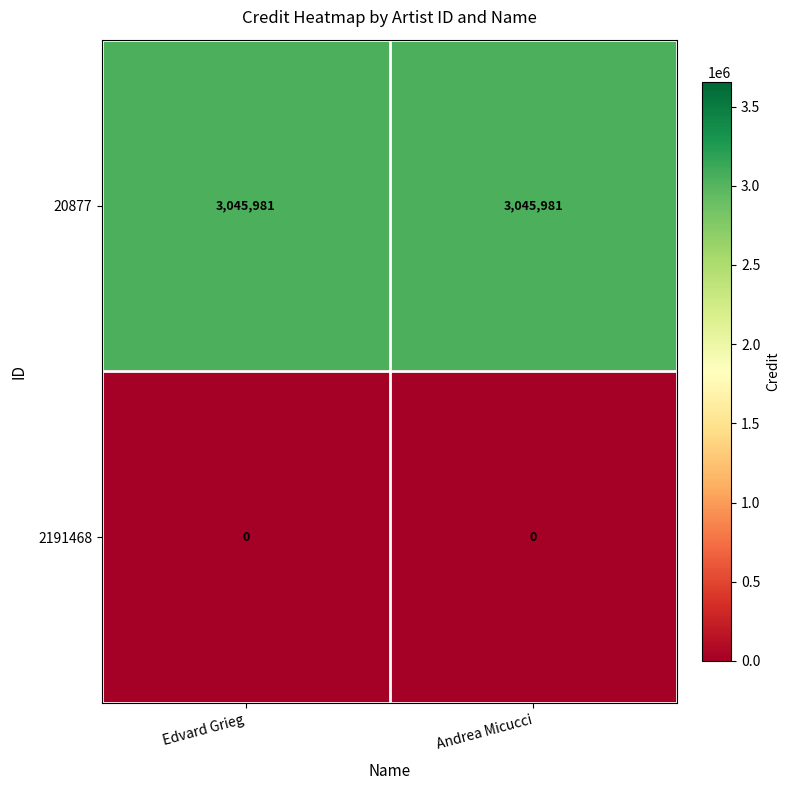

What is the difference between the highest and lowest values at Edvard Grieg?

3045981